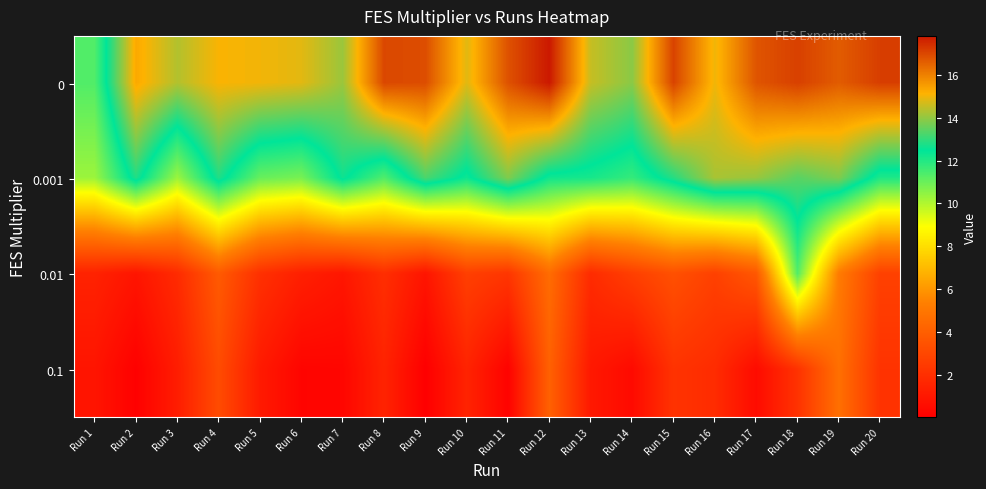

At which category is the sum across all series the highest?

Run 18